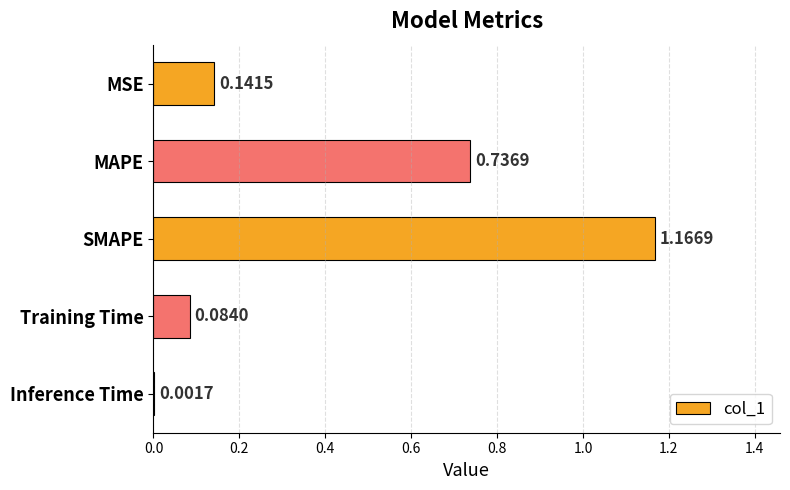

At which category does the chart reach its peak across all series?

SMAPE